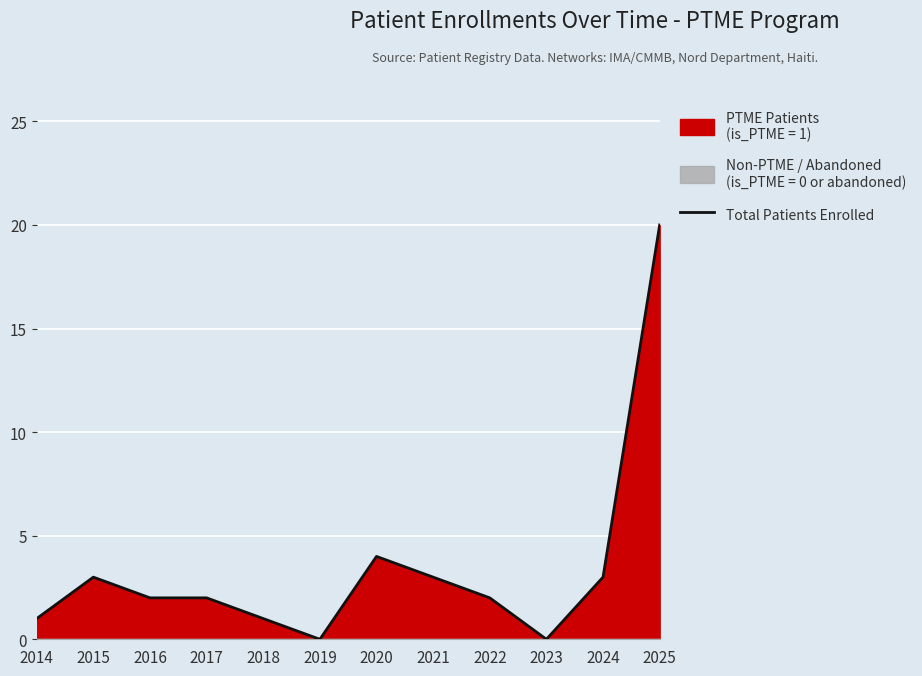

Reading left to right, list all the values displayed in this chart.

1	3	2	2	1	0	4	3	2	0	3	20